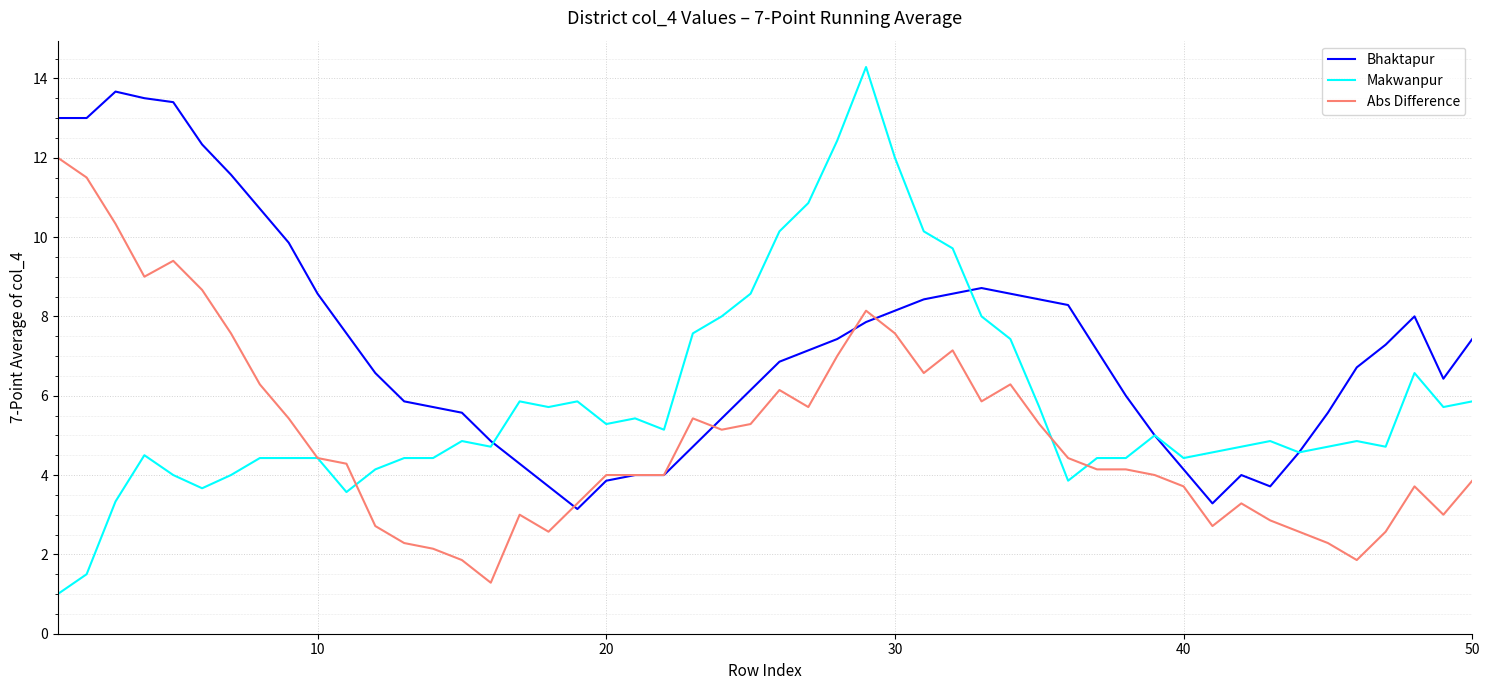

What is the highest value of the Abs Difference series?

12.0